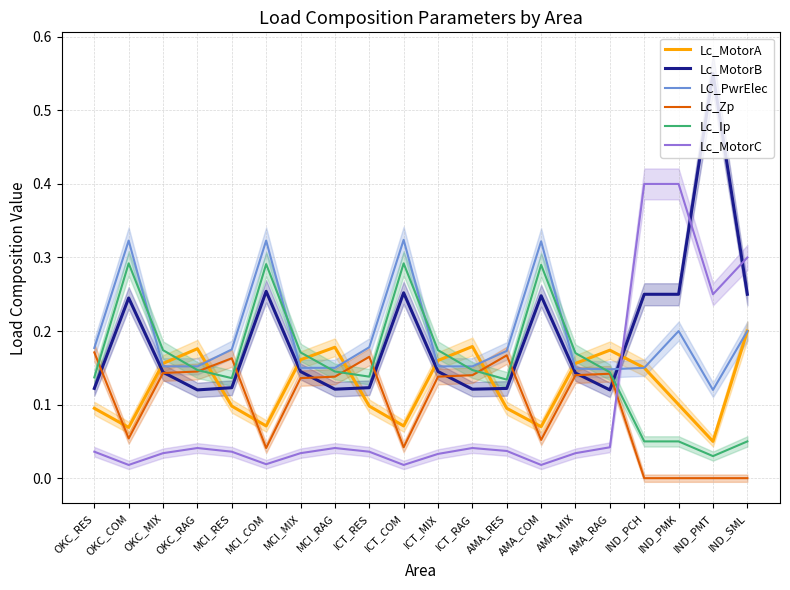

How many lines are shown in the chart?

6